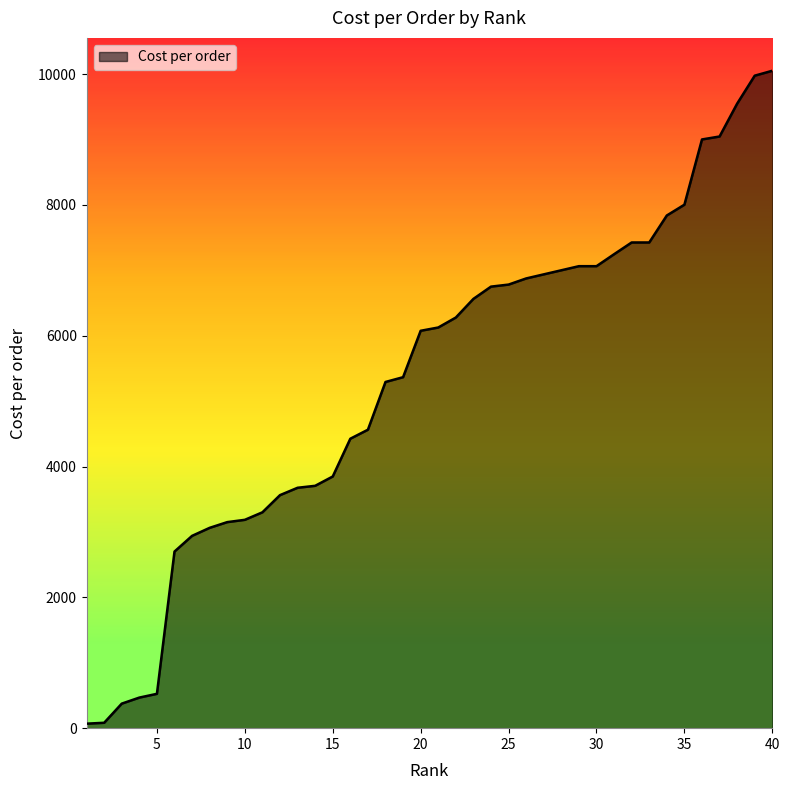

What is the greatest value displayed?

10050.0